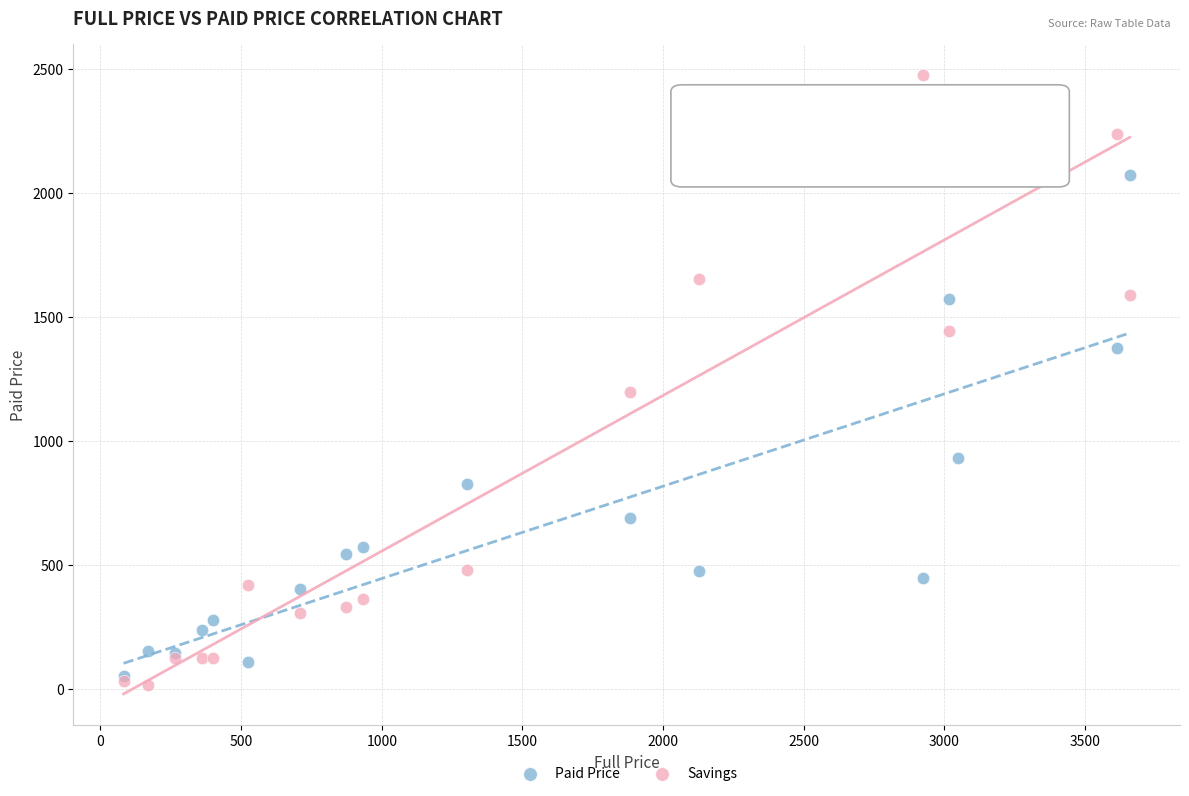

Across all series, what Y value is closest to 1245?

1195.1